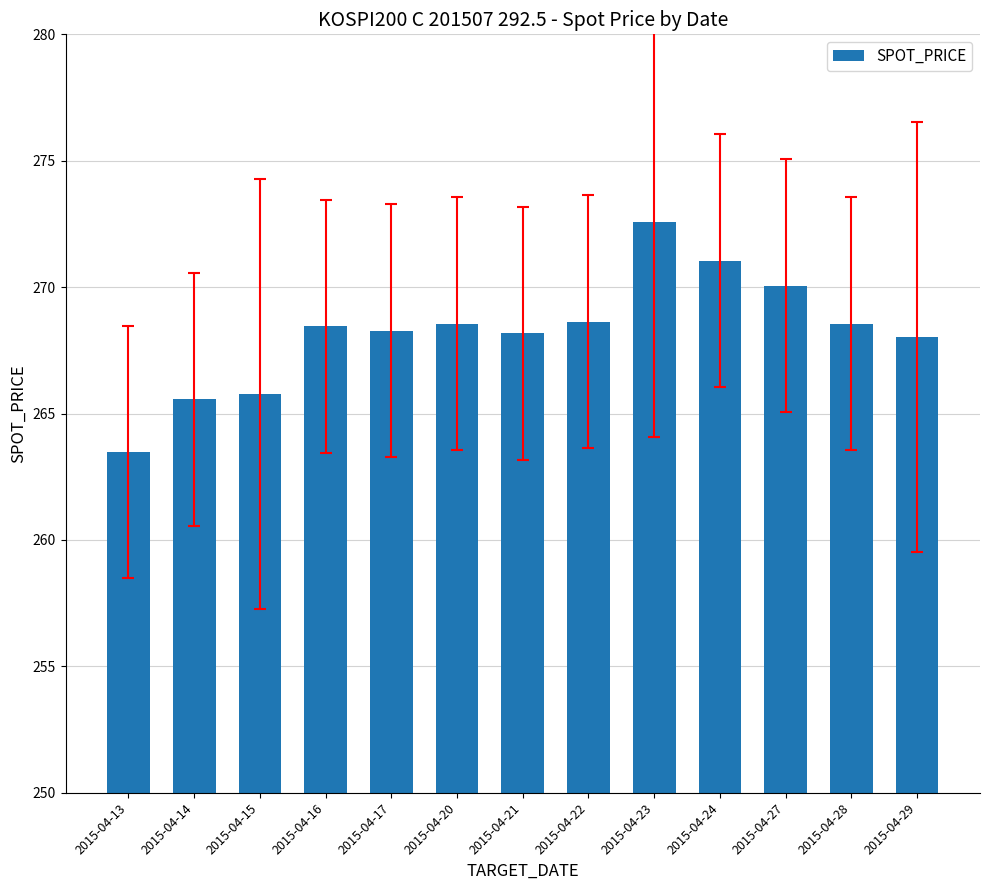

Which has a higher value, 2015-04-14 or 2015-04-22?

2015-04-22